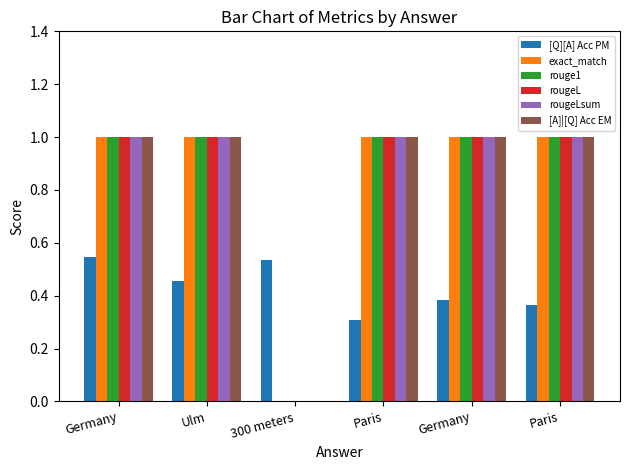

At Ulm, list the series in order from smallest to largest.

[Q][A] Acc PM, exact_match, rouge1, rougeL, rougeLsum, [A]|[Q] Acc EM